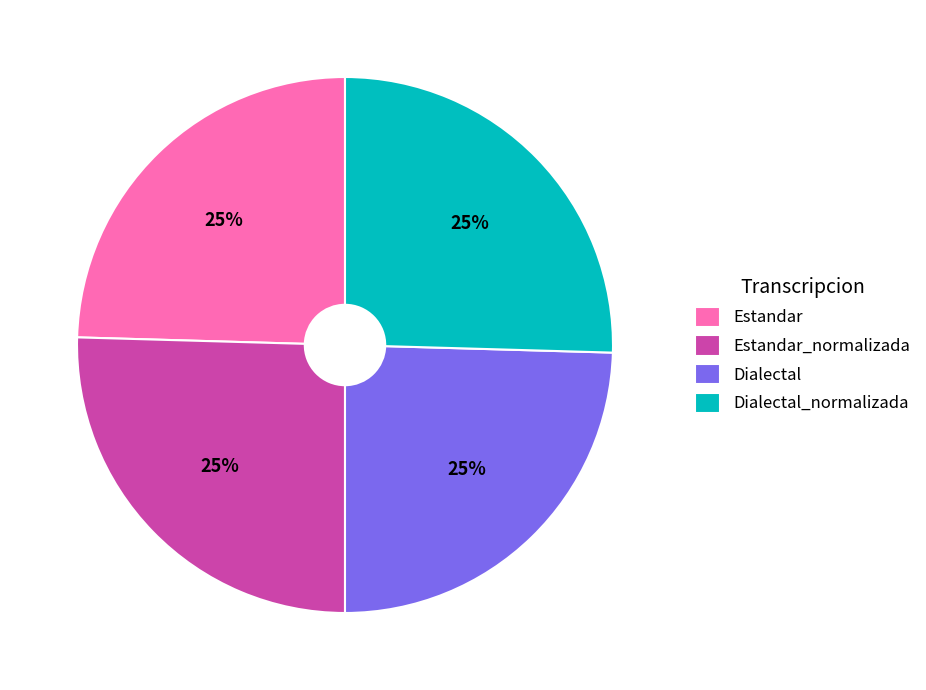

Is it true that Estandar is 17% of the pie?

False